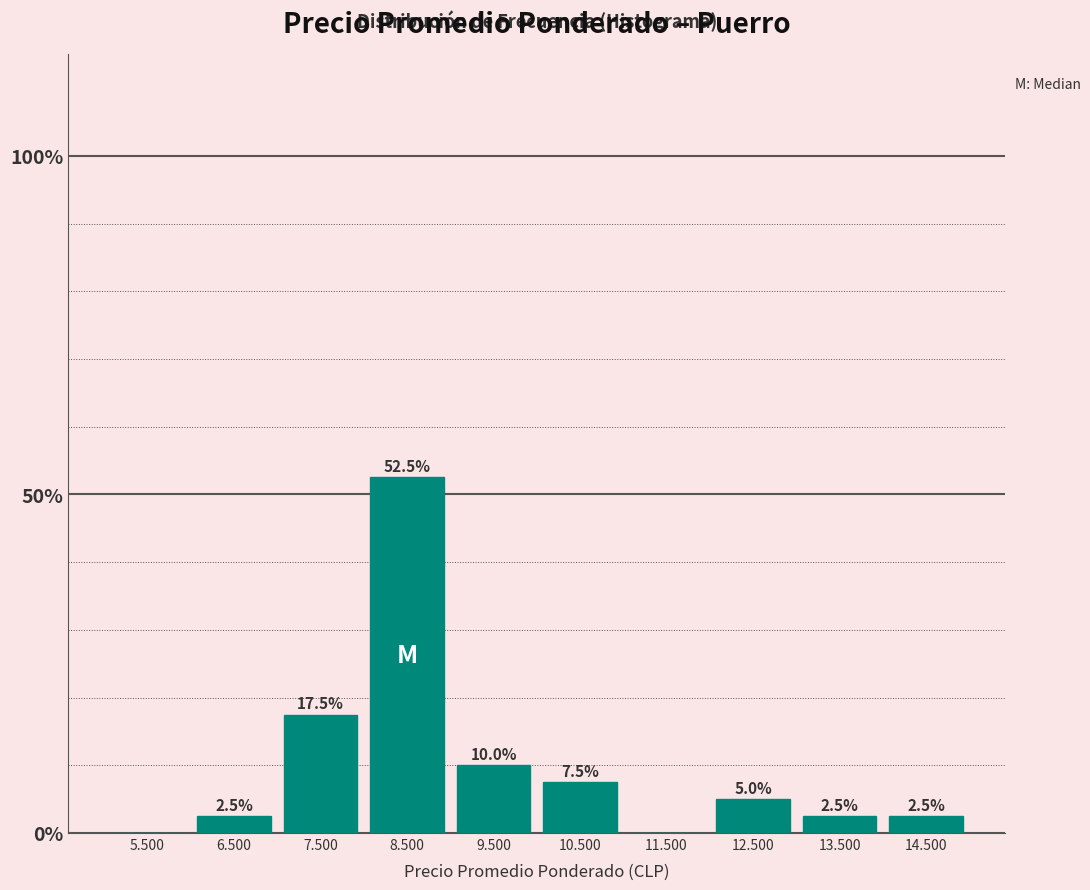

Reading left to right, list all the values displayed in this chart.

5.500=0.0	6.500=2.5	7.500=17.5	8.500=52.5	9.500=10.0	10.500=7.5	11.500=0.0	12.500=5.0	13.500=2.5	14.500=2.5